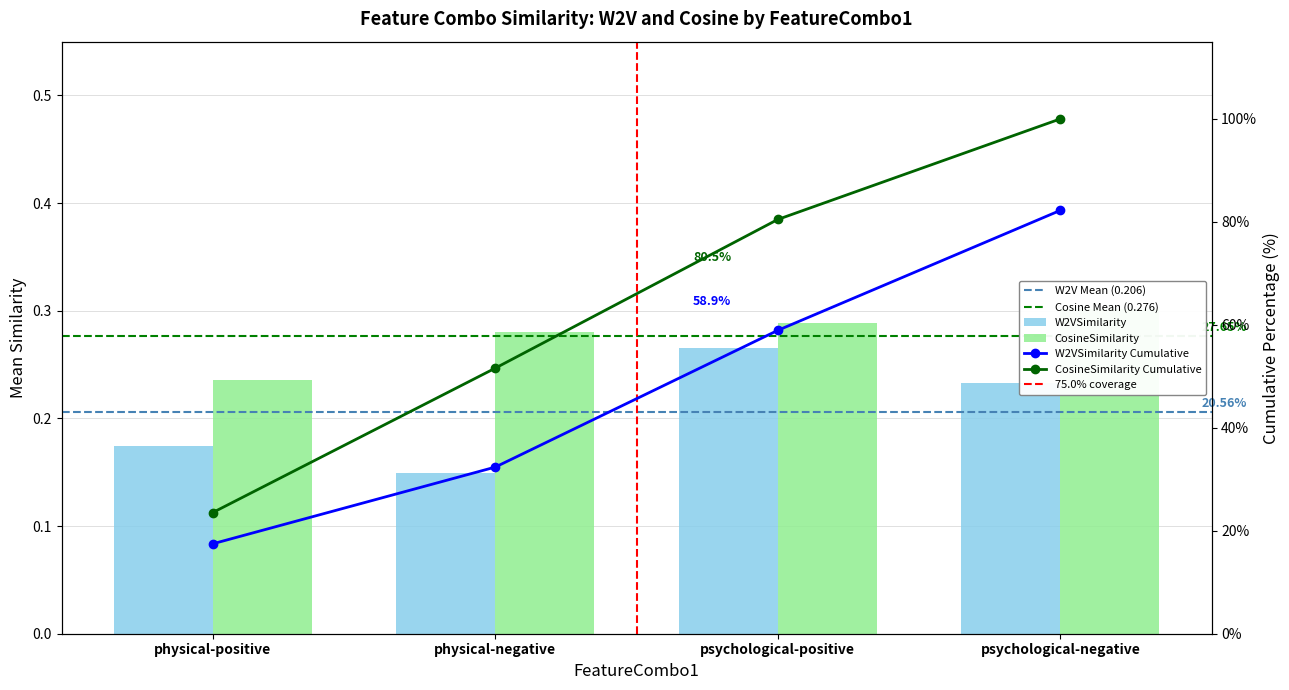

Between physical-negative and psychological-positive, which series saw the biggest shift?

W2VSimilarity